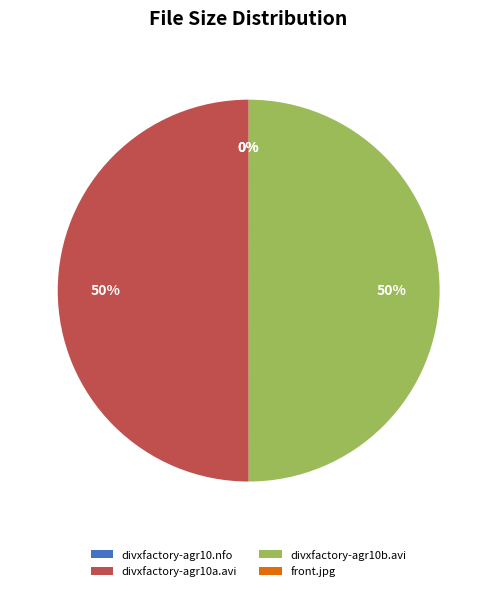

Is the sum of divxfactory-agr10a.avi and divxfactory-agr10b.avi greater than half?

Yes